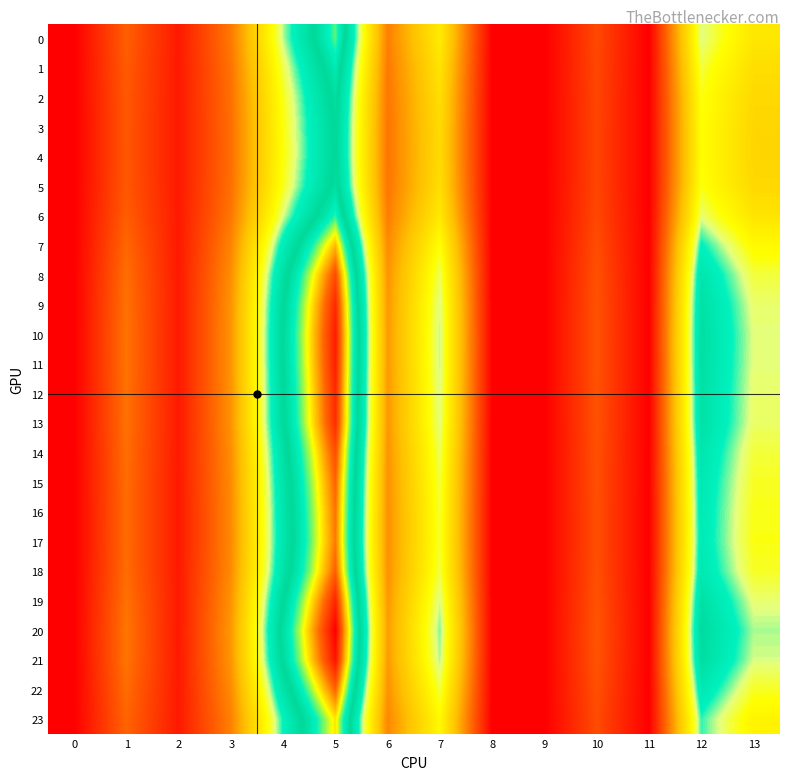

Which series has the largest total across all categories?

20